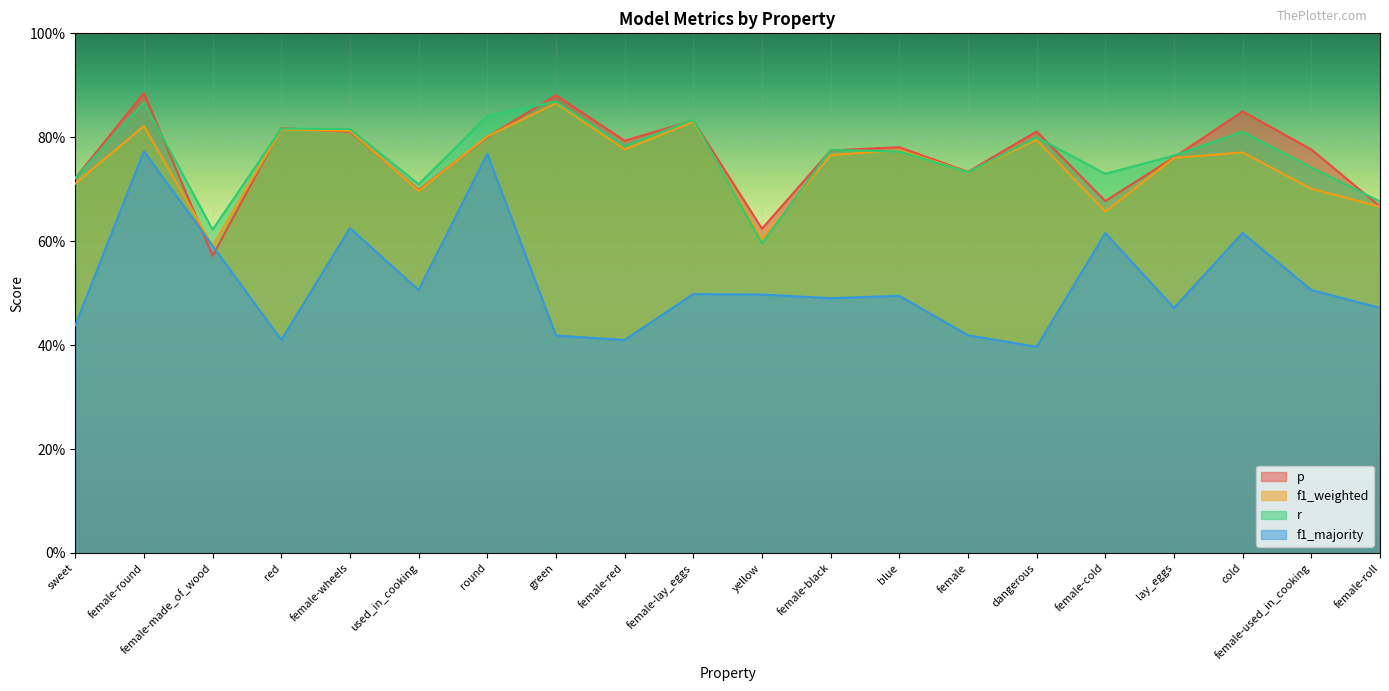

How many r values are between 0 and 1?

20